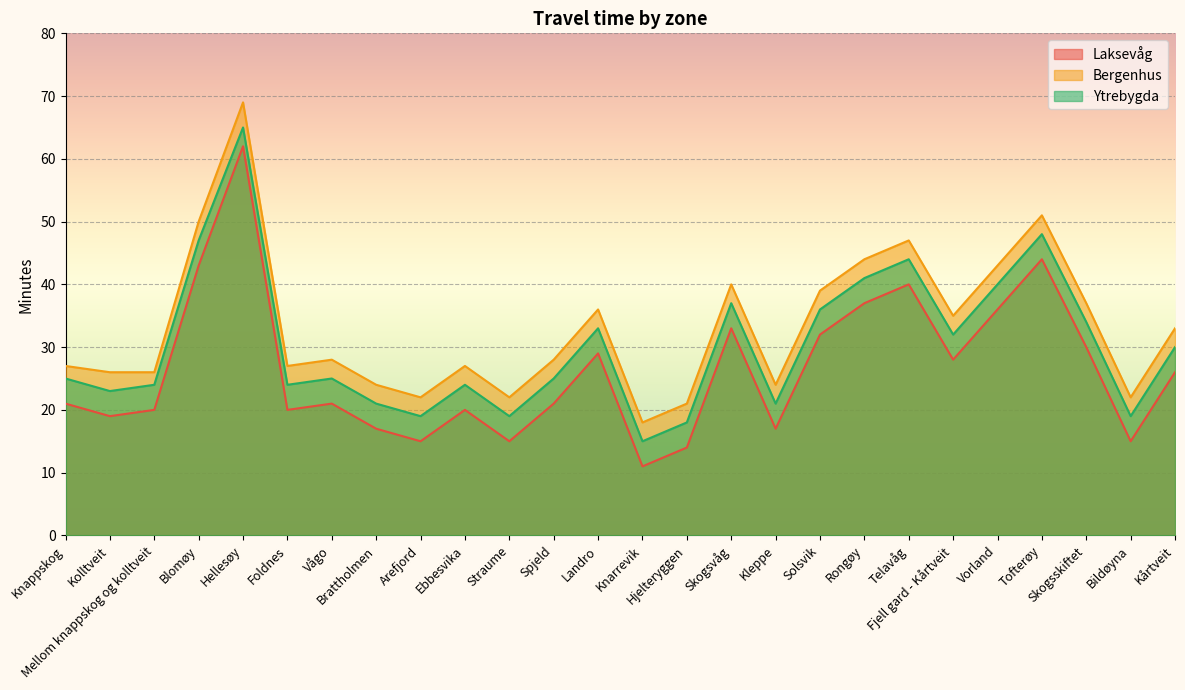

How many lines are shown in the chart?

3